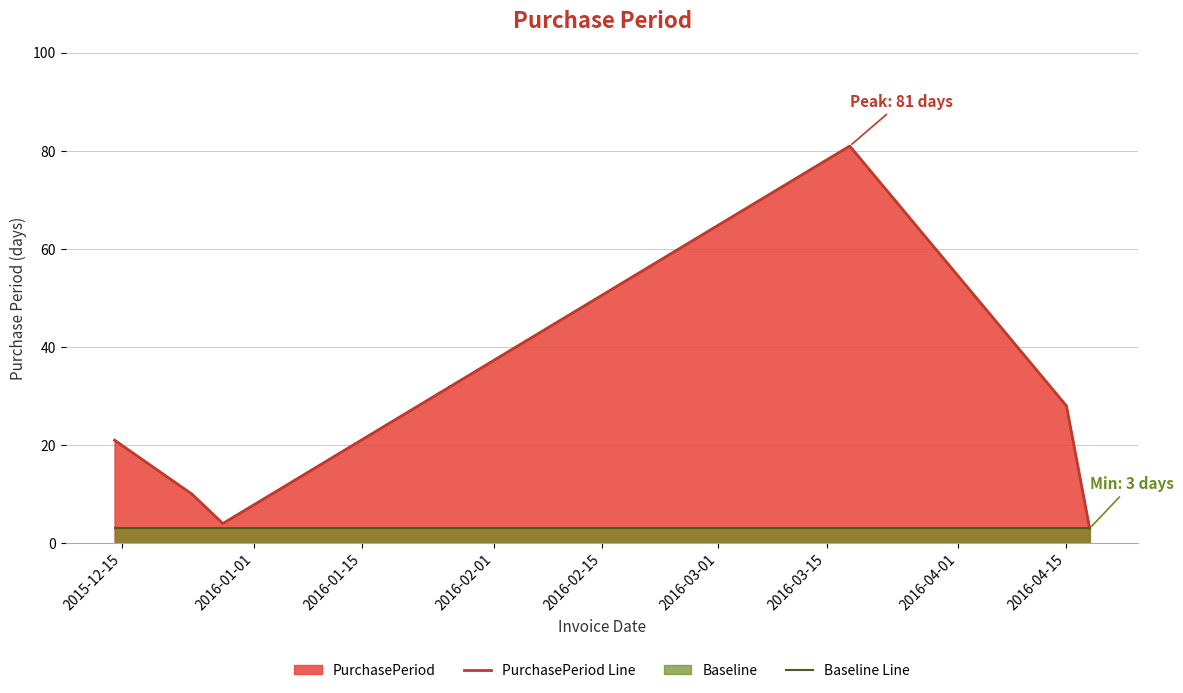

Which series has the widest spread of values?

PurchasePeriod Line